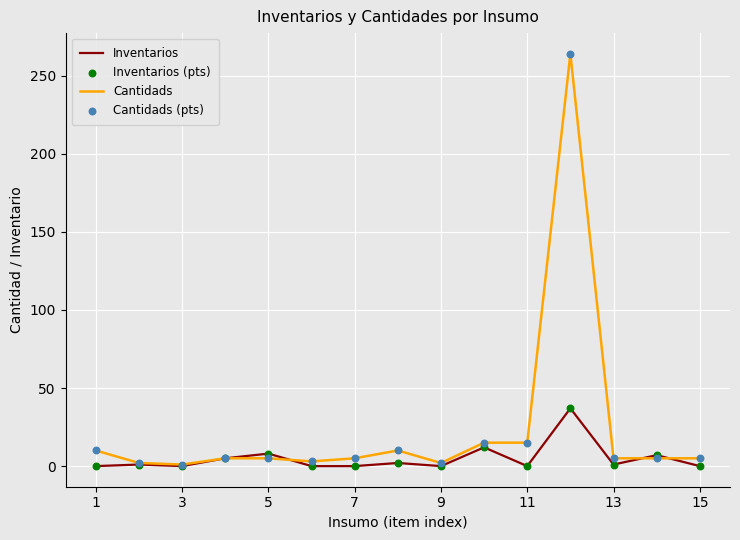

What is the greatest value displayed?

264